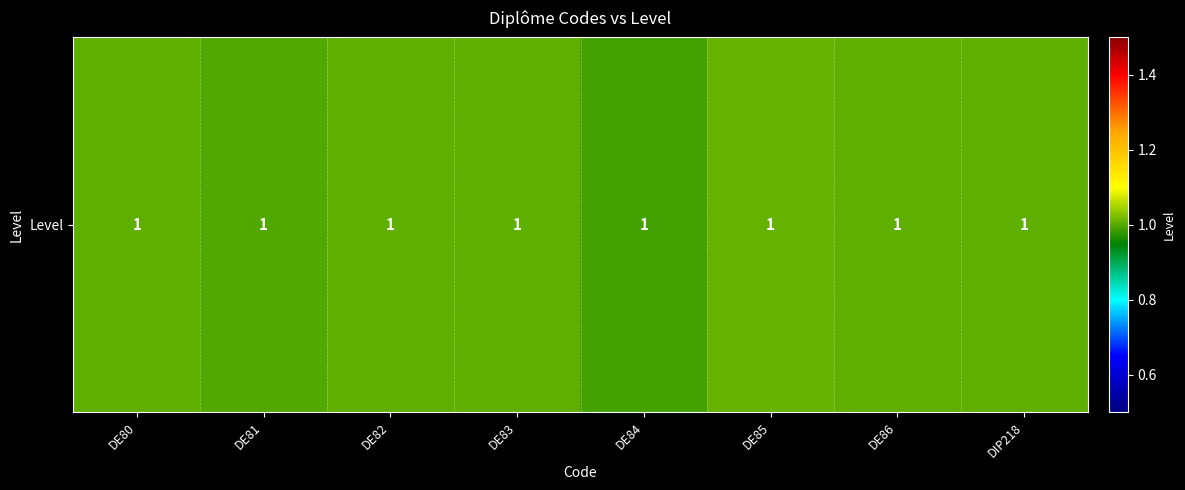

Approximately how many times larger is the value at DE82 compared to DIP218?

1.0